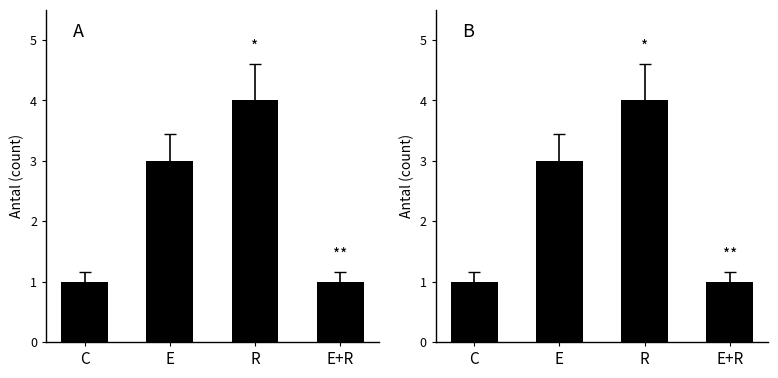

What is the change in value from E to E+R?

-2